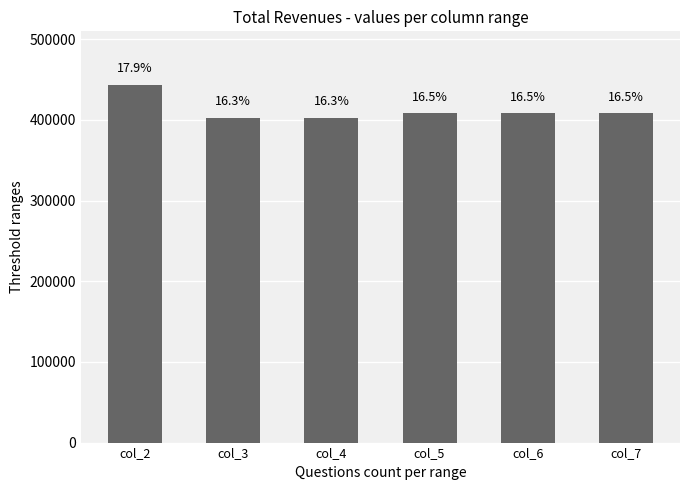

Are the bars horizontal?

No